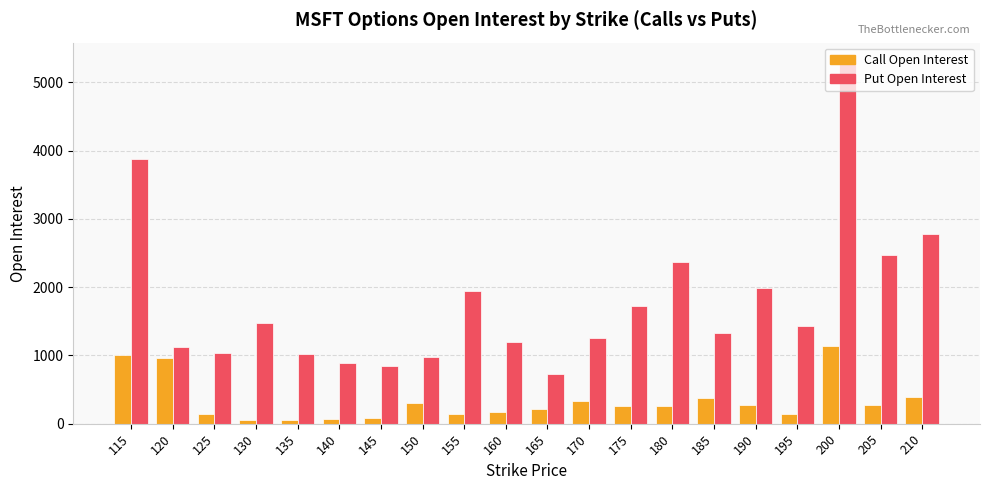

What is the value of the Call Open Interest bar at the 19th from the left?

272